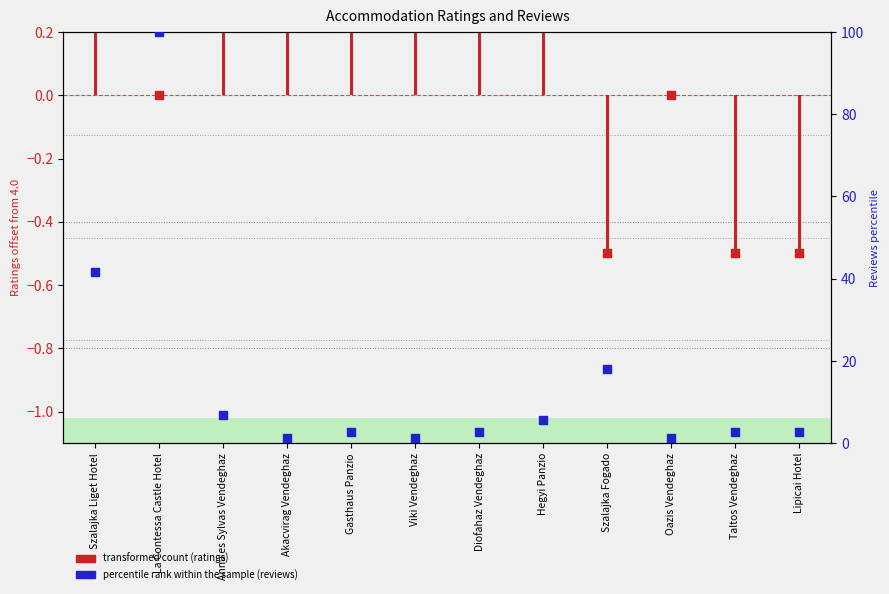

Which series has the largest total across all categories?

percentile rank within the sample (reviews)